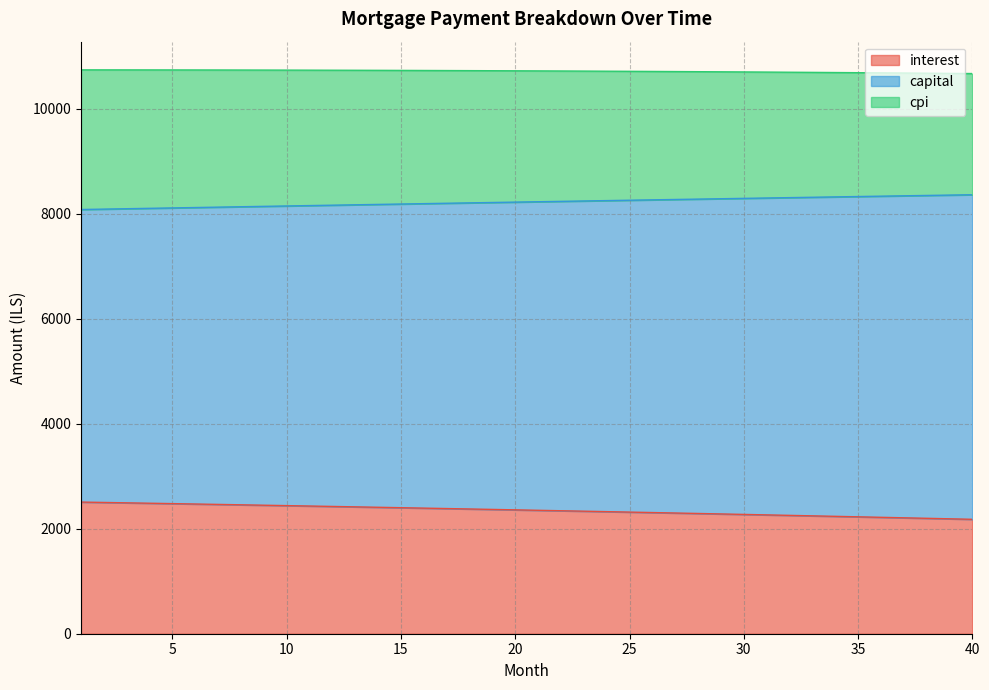

What is the difference between the maximum and minimum values in the interest series?

328.2